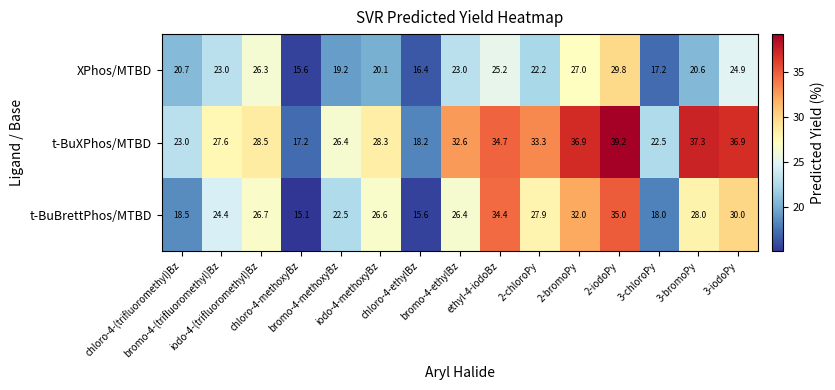

What is the maximum value shown in the chart?

39.2